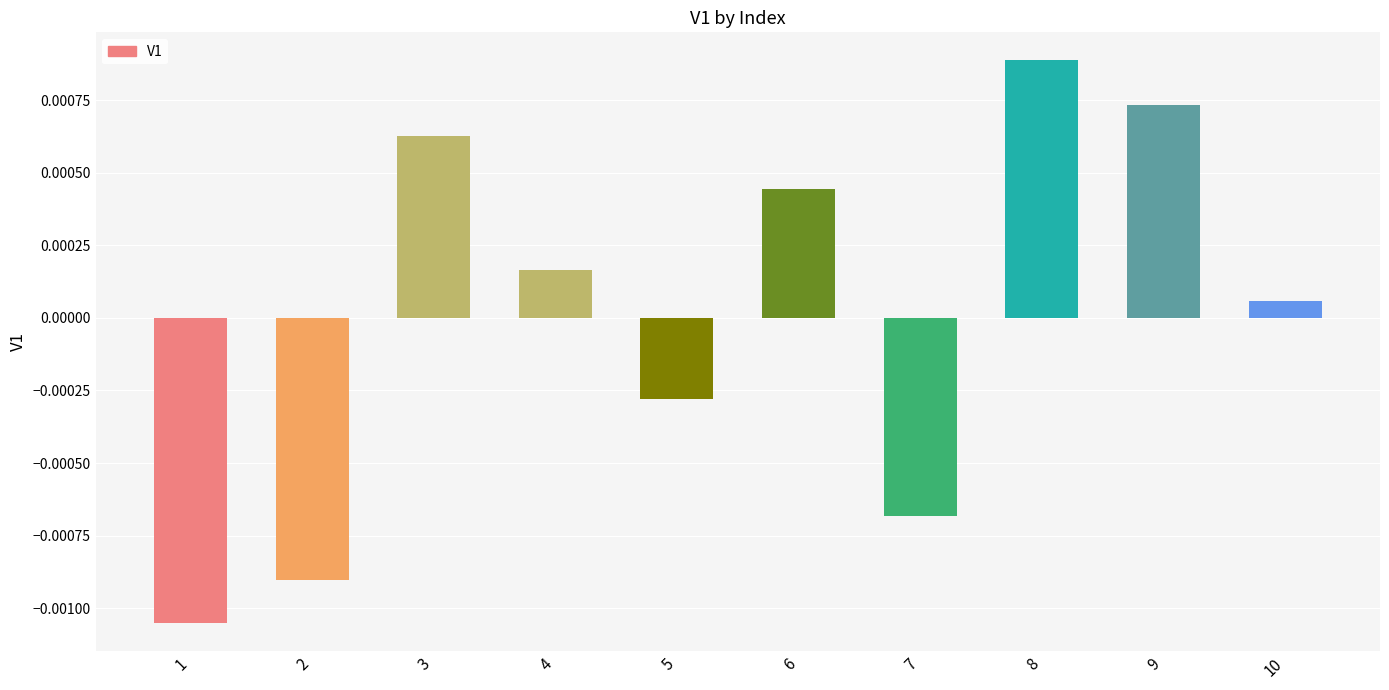

How many values are above zero?

6